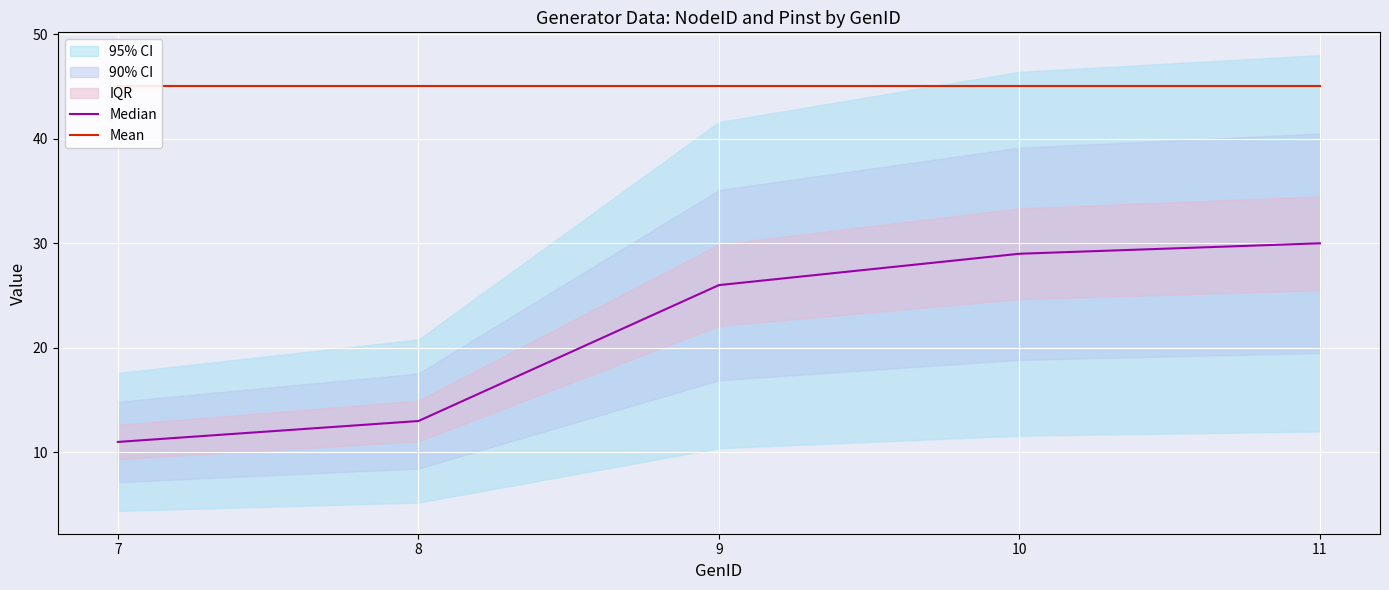

Reading right to left, list all the values displayed in this chart.

Median: 30	29	26	13	11
Mean: 45	45	45	45	45